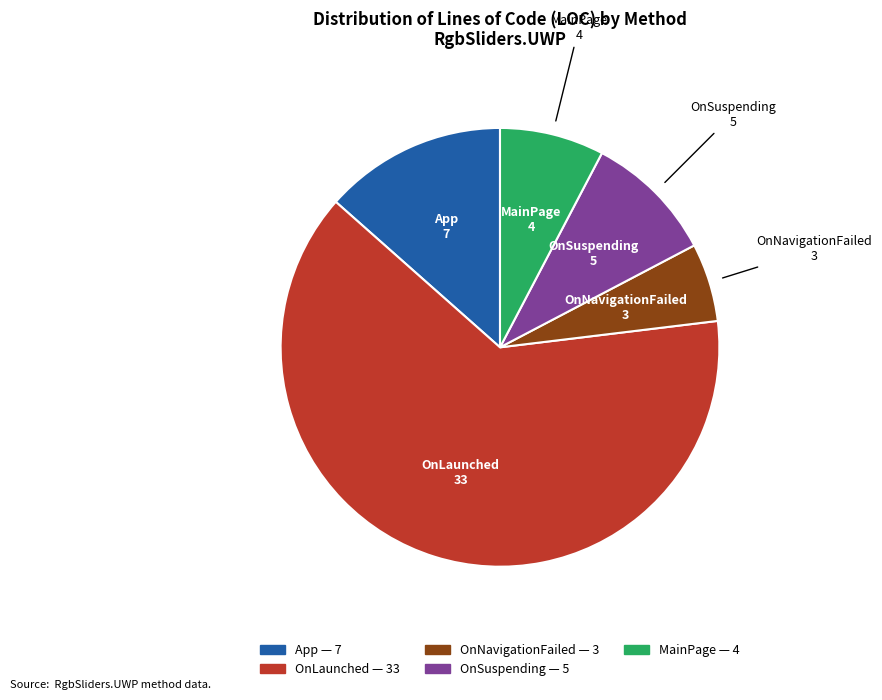

Does any single category account for the majority?

Yes